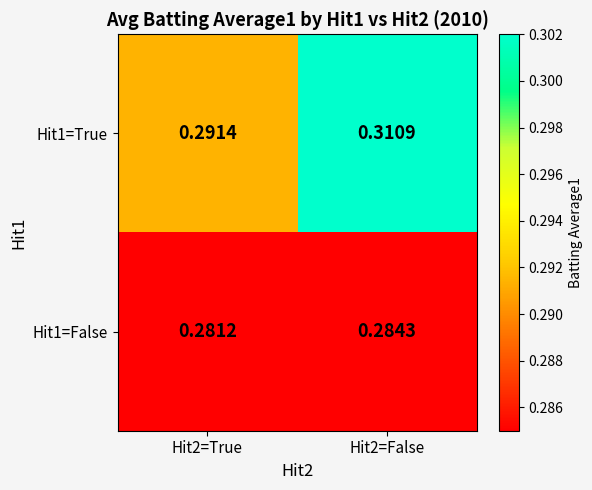

Is the value of Hit1=True at Hit2=True greater than the value of Hit1=False at Hit2=False?

Yes